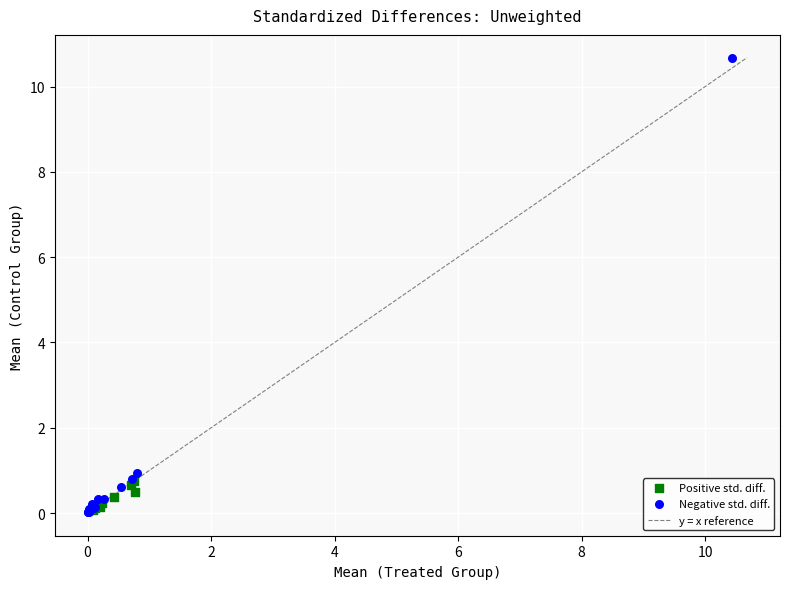

Which series has the widest spread of Y values?

Negative std. diff.